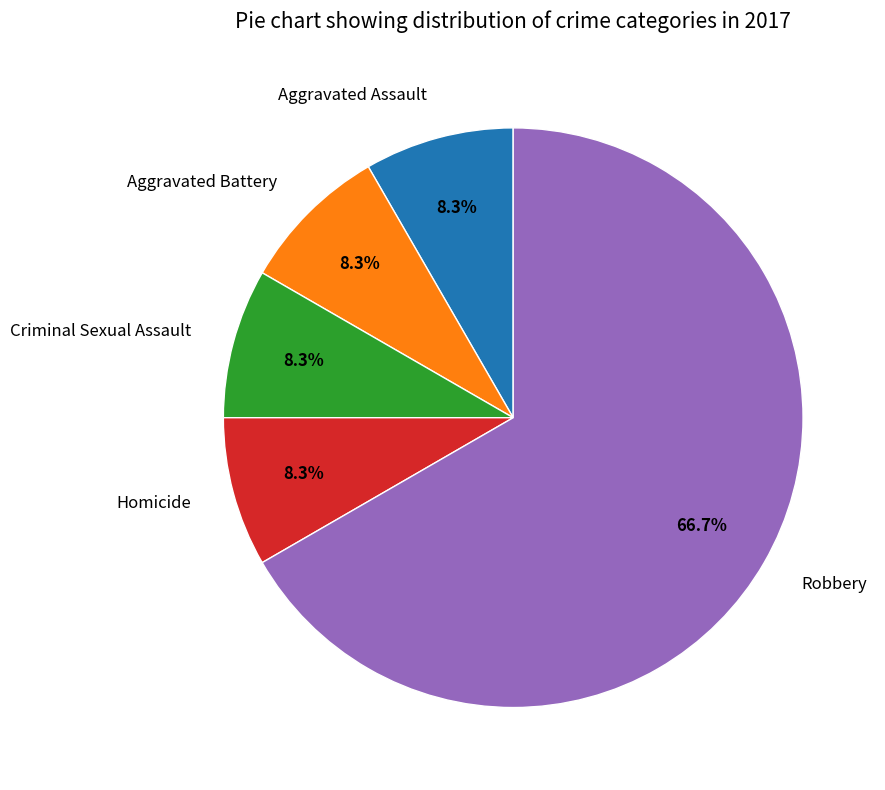

True or false: Criminal Sexual Assault accounts for 15% of the total.

False